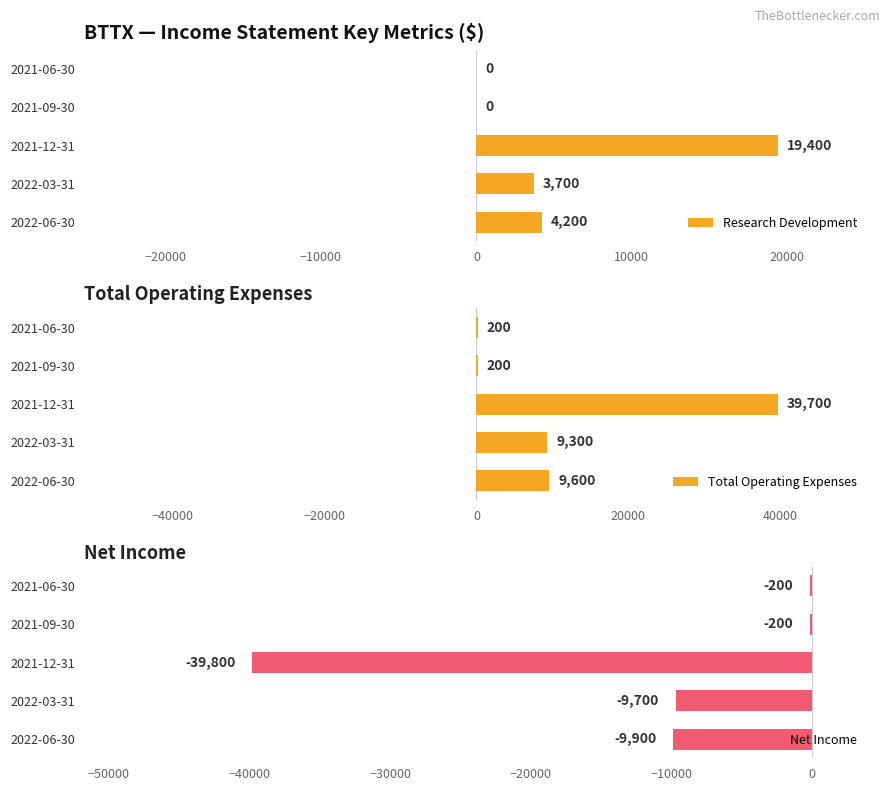

The value of Research Development at 2021-12-31 is 19400. True or false?

True